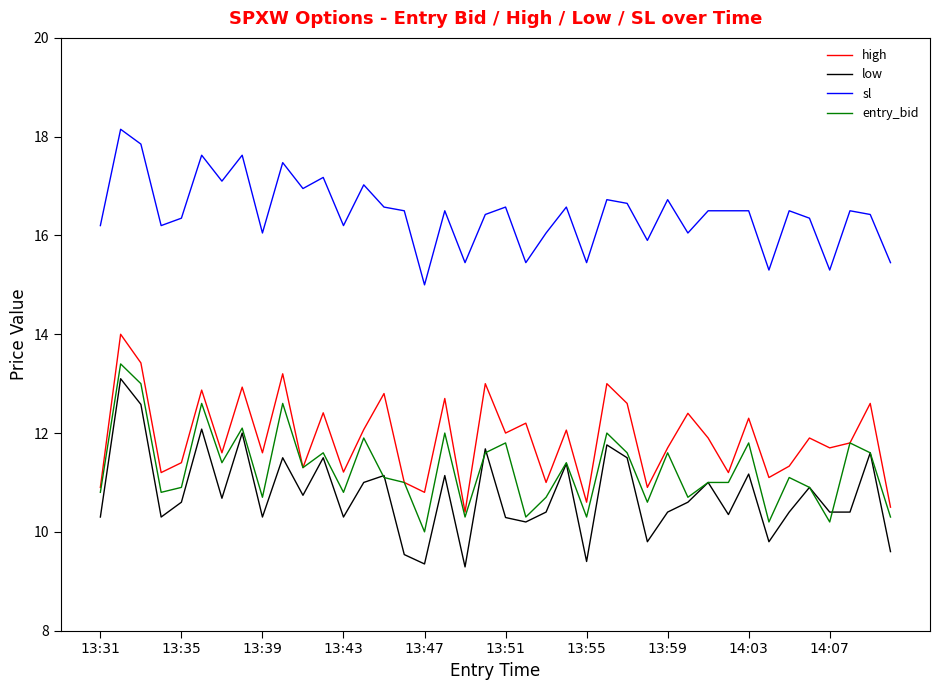

What is the sum of all sl values?

657.9